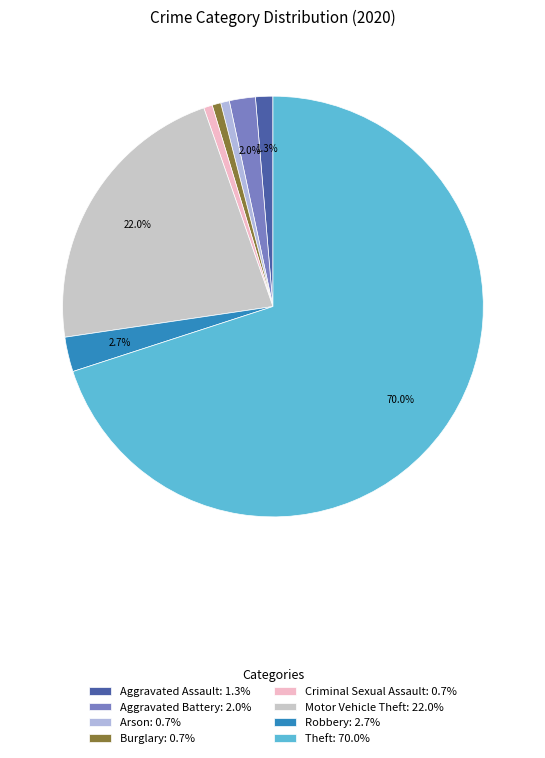

To the nearest percent, what is the difference between the largest and smallest slice percentages?

69%